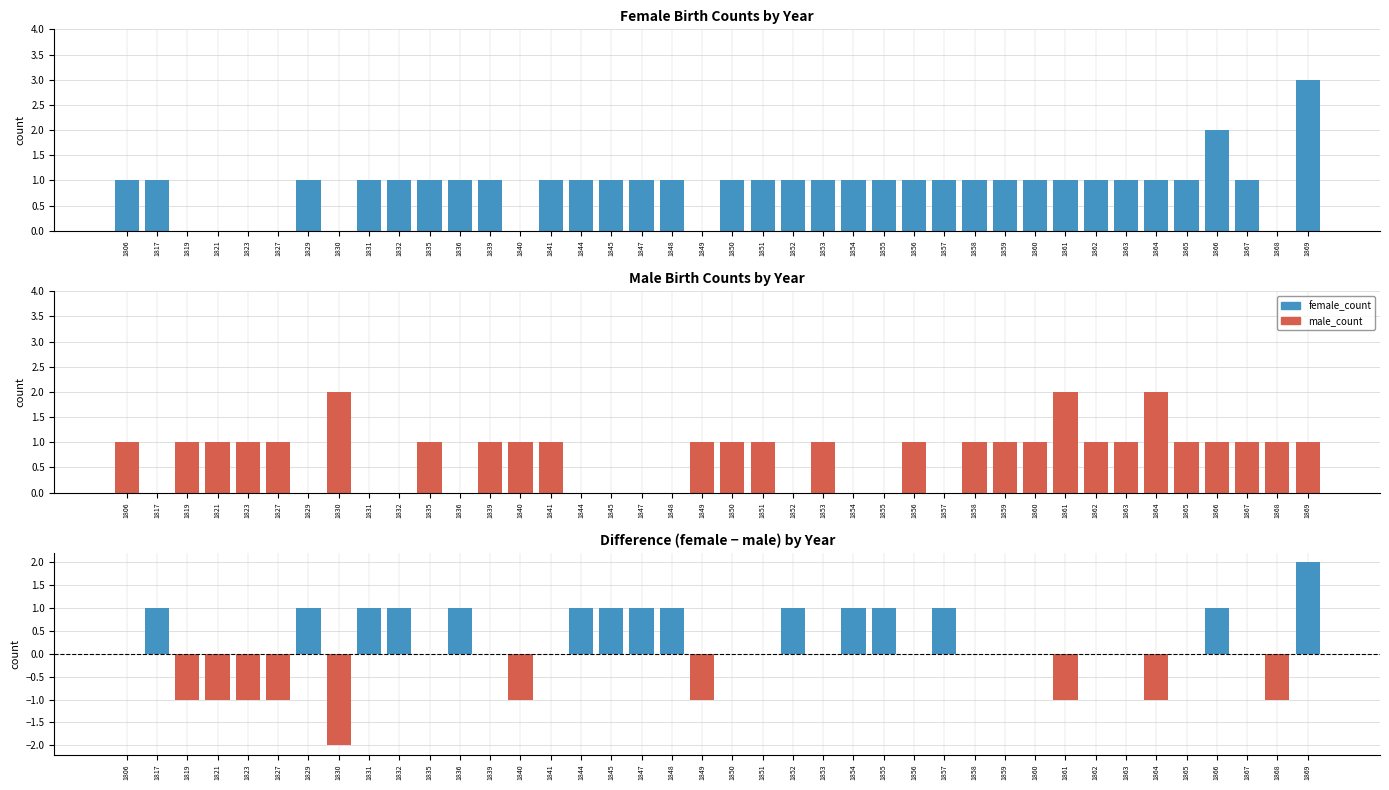

Reading left to right, transcribe all the data shown in this chart.

female_count: 1	1	0	0	0	0	1	0	1	1	1	1	1	0	1	1	1	1	1	0	1	1	1	1	1	1	1	1	1	1	1	1	1	1	1	1	2	1	0	3
male_count: 1	0	1	1	1	1	0	2	0	0	1	0	1	1	1	0	0	0	0	1	1	1	0	1	0	0	1	0	1	1	1	2	1	1	2	1	1	1	1	1
difference (female - male): 0	1	-1	-1	-1	-1	1	-2	1	1	0	1	0	-1	0	1	1	1	1	-1	0	0	1	0	1	1	0	1	0	0	0	-1	0	0	-1	0	1	0	-1	2